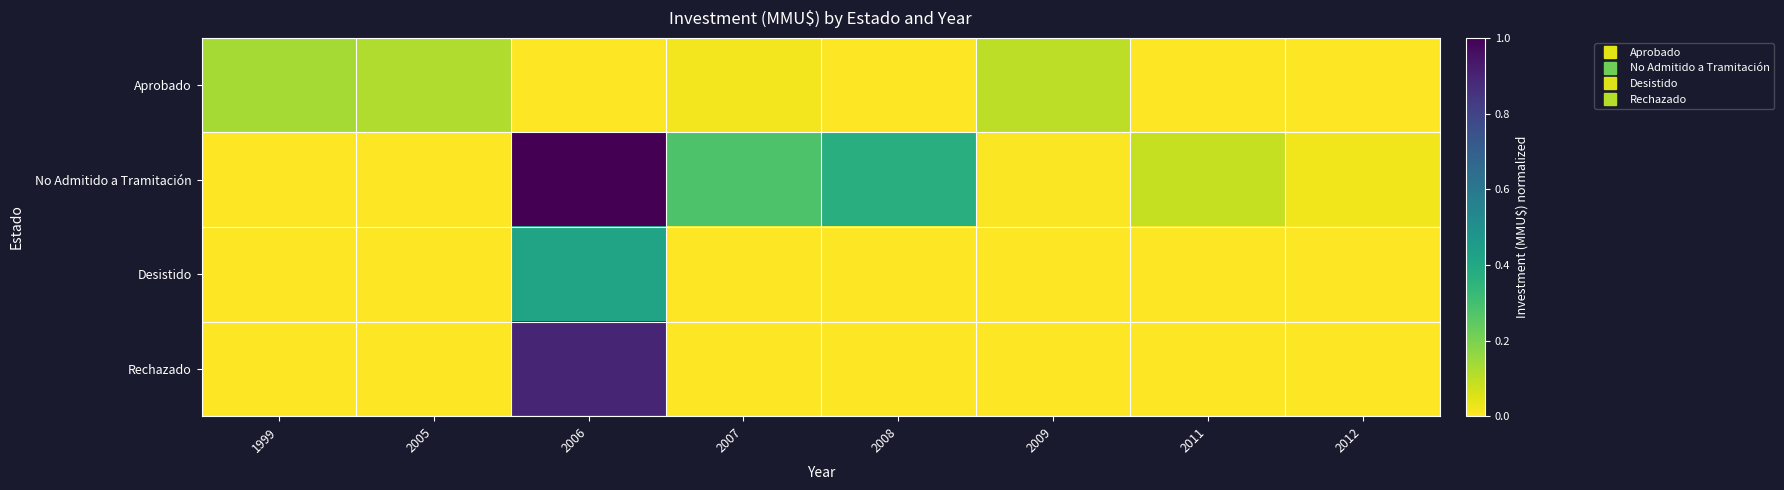

What is the maximum value shown in the chart?

1.0